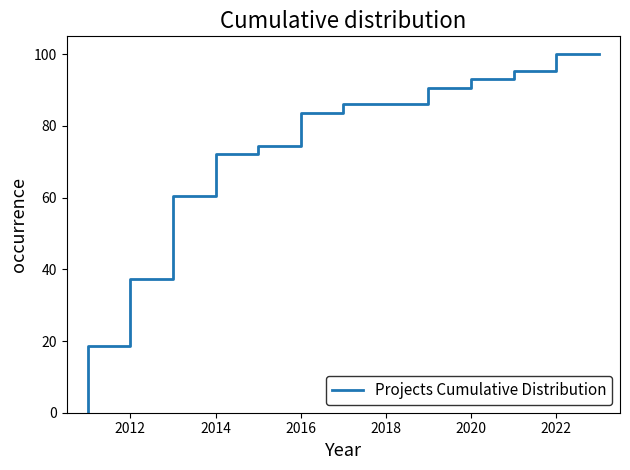

What is the difference between the maximum and minimum values?

100.0